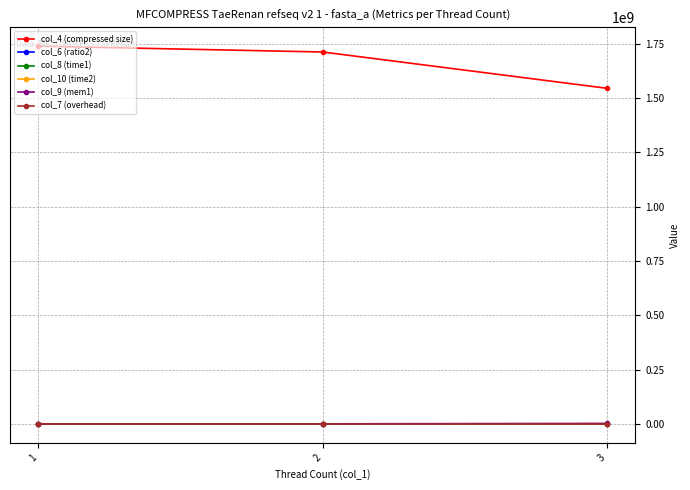

Which series has the widest spread of values?

col_4 (compressed size)